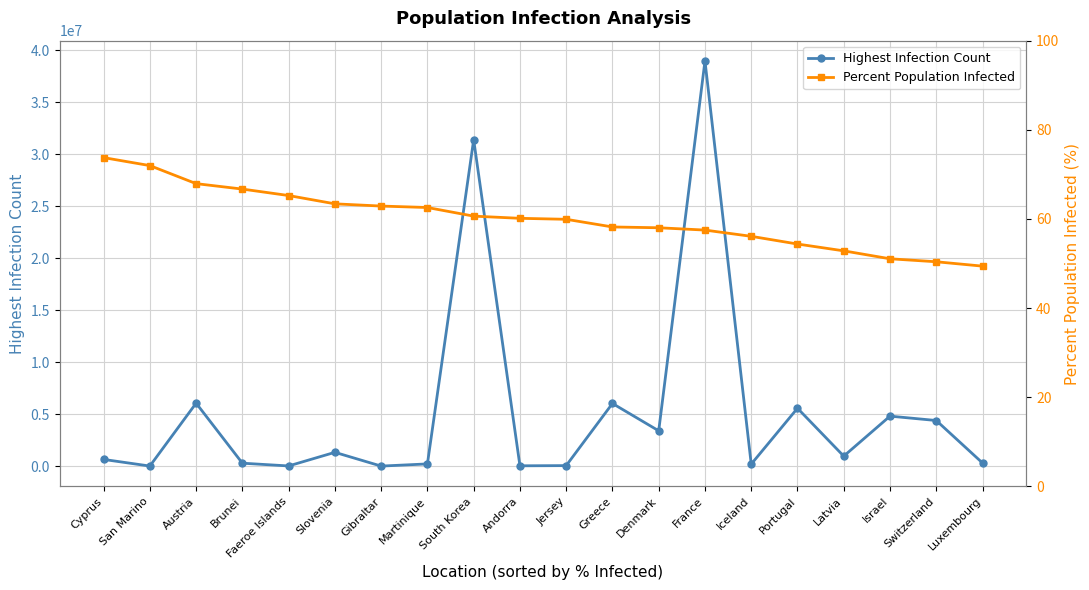

How many interior local peaks does the Highest Infection Count series have?

7